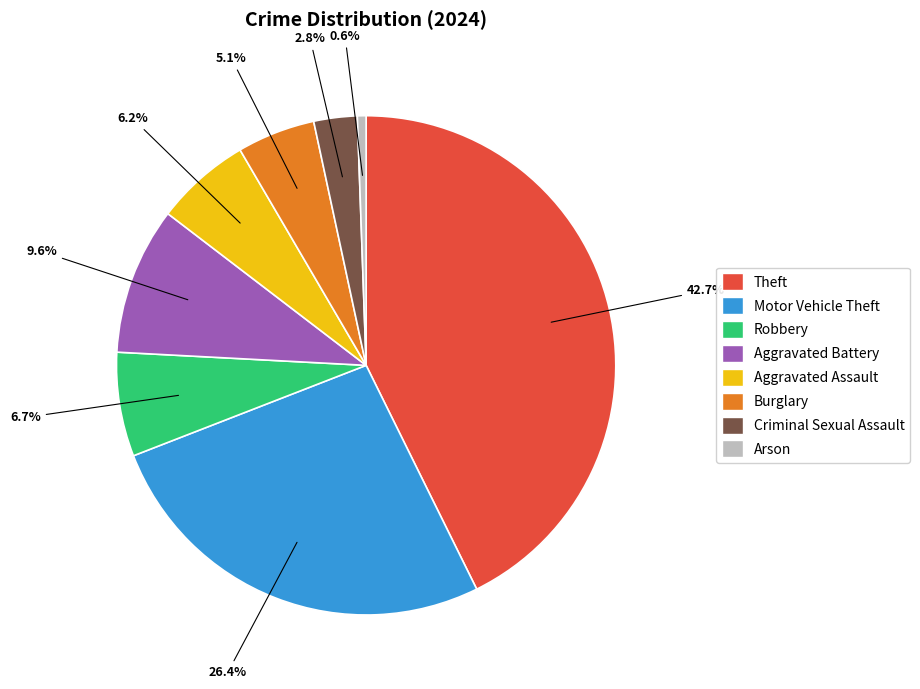

To the nearest percent, what is the difference between the largest and smallest slice percentages?

42%